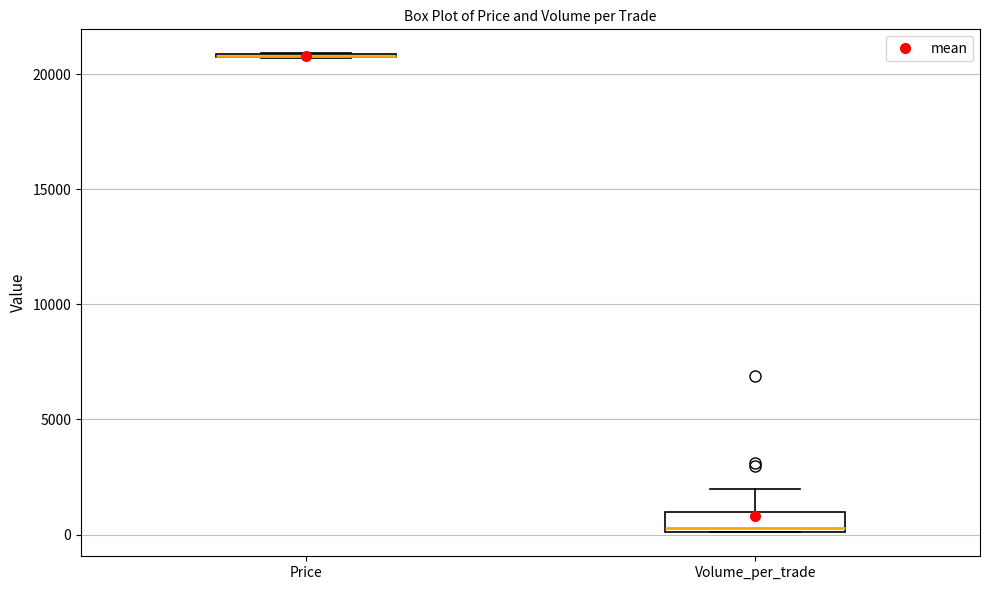

Where is the lower edge of the box for Volume_per_trade on the y-axis? The values are not printed on the chart, so give them approximately, as read against the axis.

0